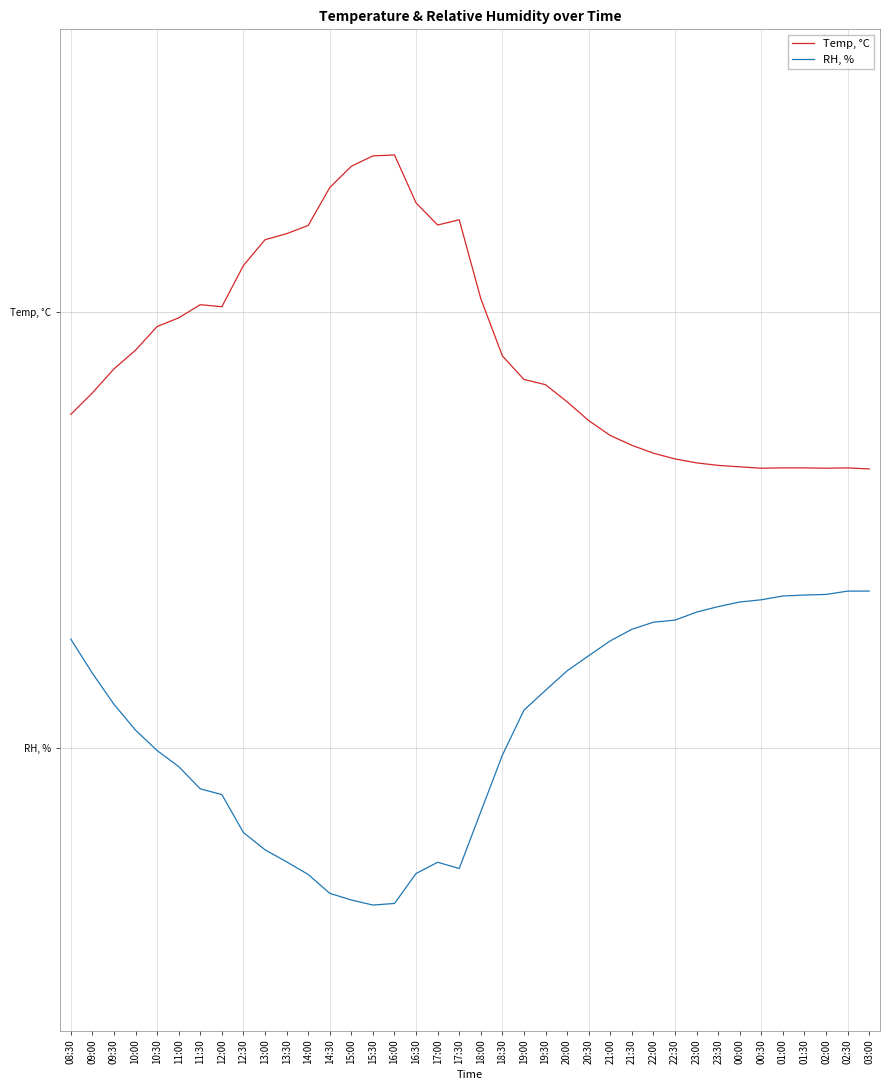

What is the difference between the Temp, °C values at 10:30 and 23:00?

0.8